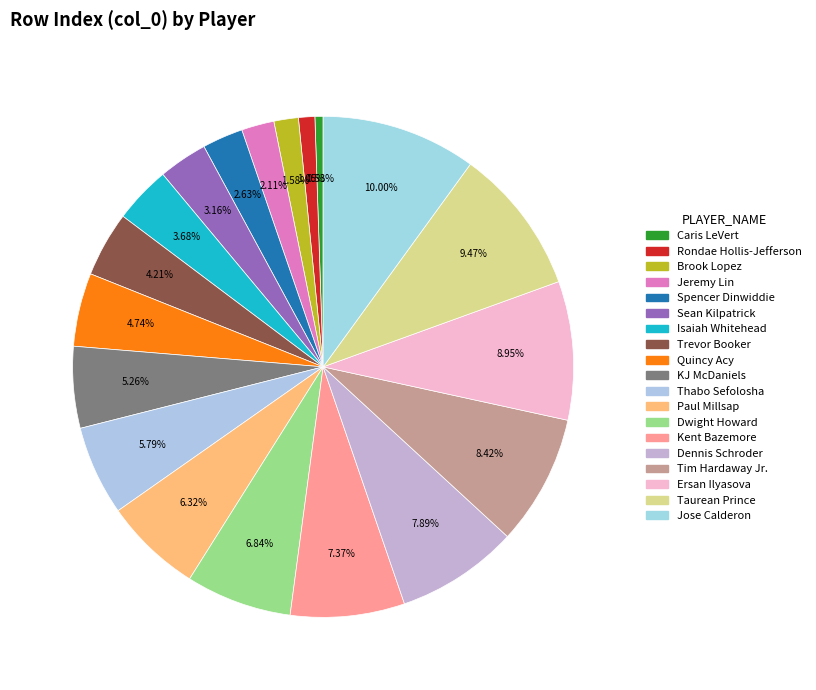

To the nearest percent, what portion does Ersan Ilyasova represent?

9%